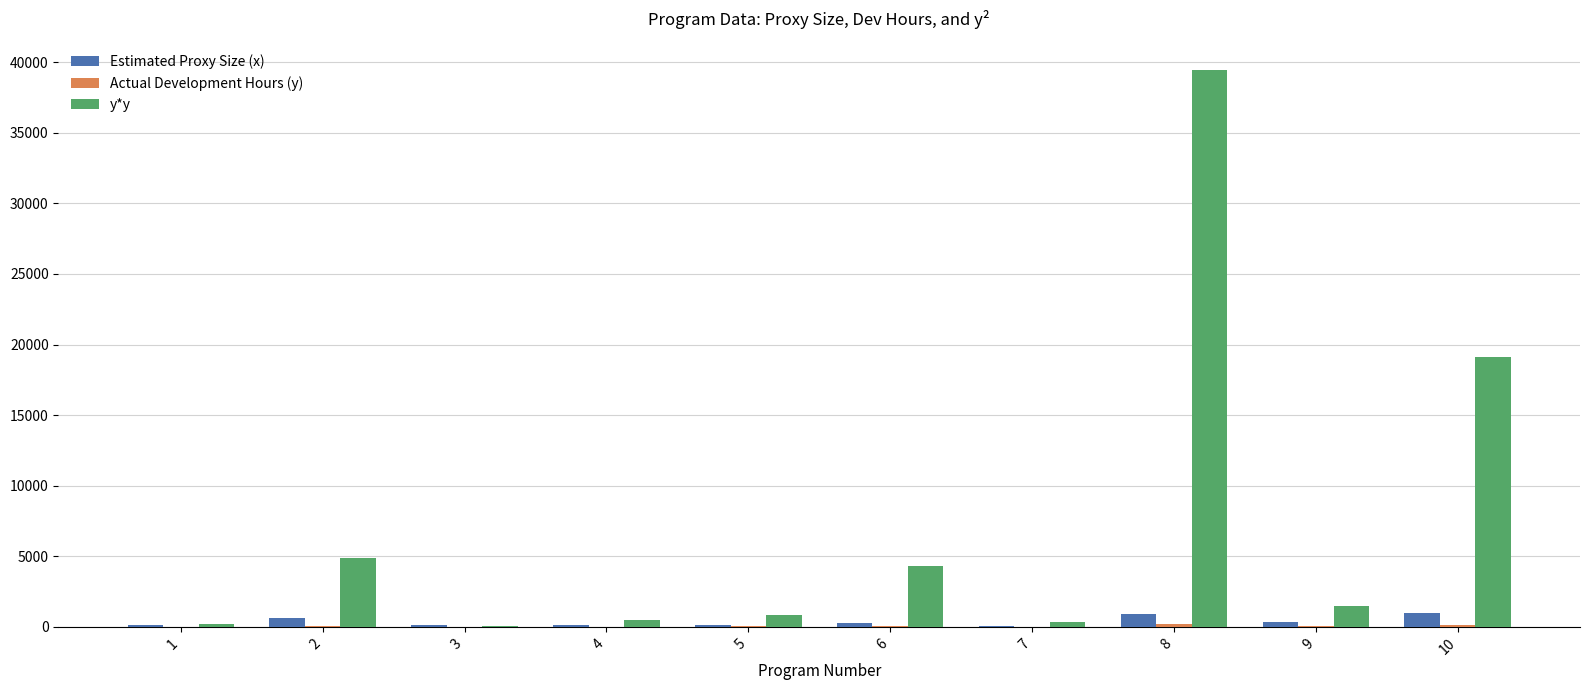

At which category is the sum across all series the highest?

8